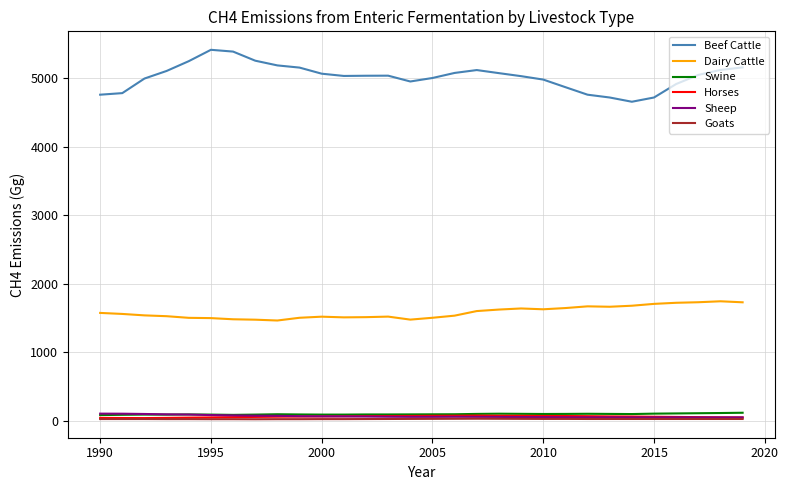

Which series has the largest range (max minus min)?

Beef Cattle